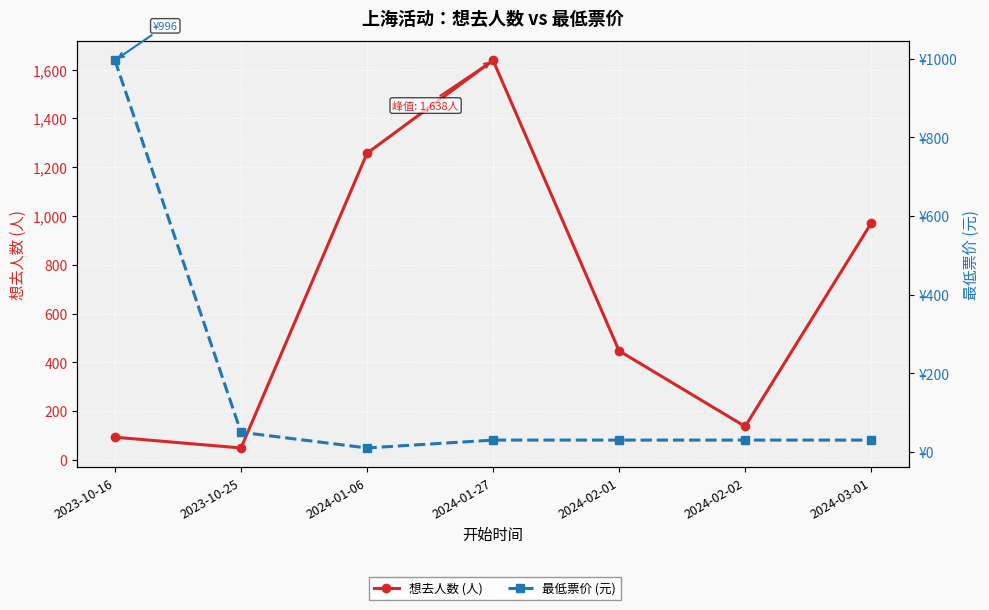

Reading right to left, what are all the values shown in this chart?

想去人数 (人): 970.0	137.0	447.0	1638.0	1257.0	49.0	93.0
最低票价 (元): 30.0	30.0	30.0	30.0	10.0	49.9	996.0